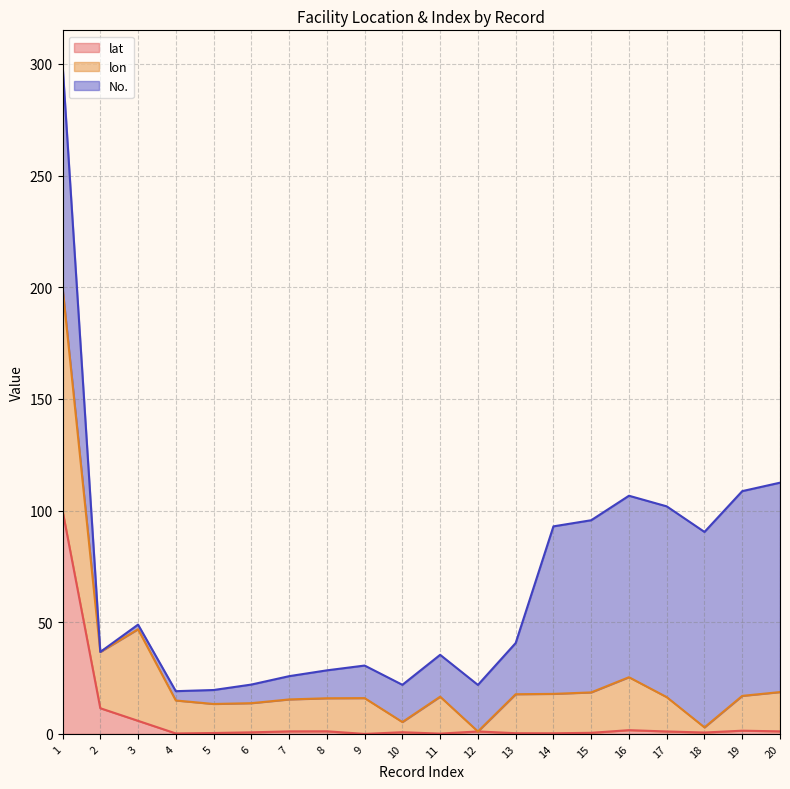

What is the maximum value for lat?

100.0